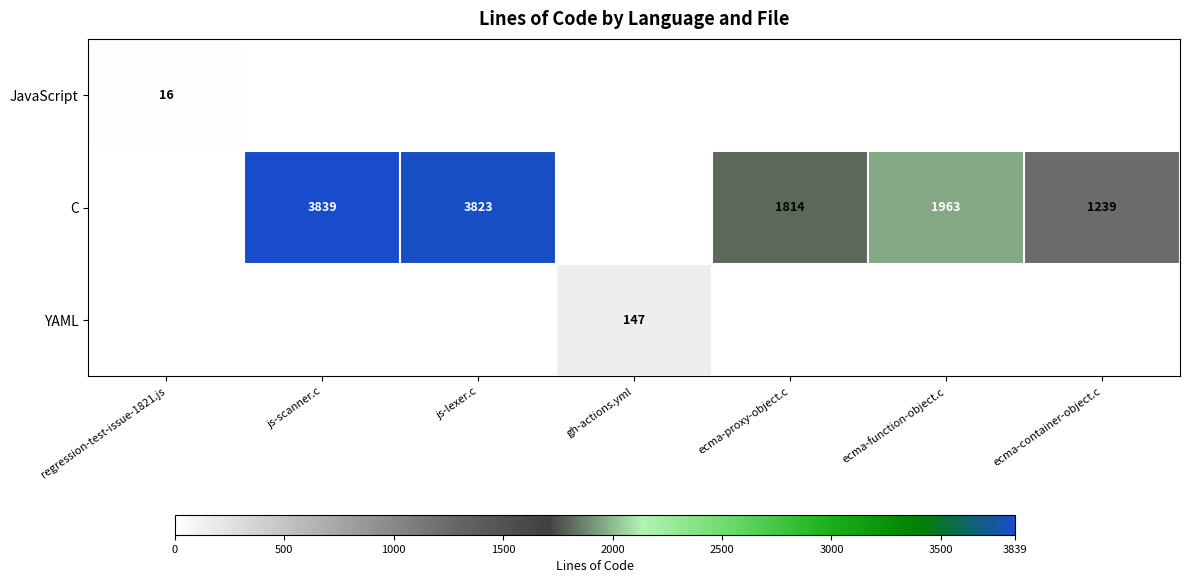

What is the total value across all series at js-scanner.c?

3839